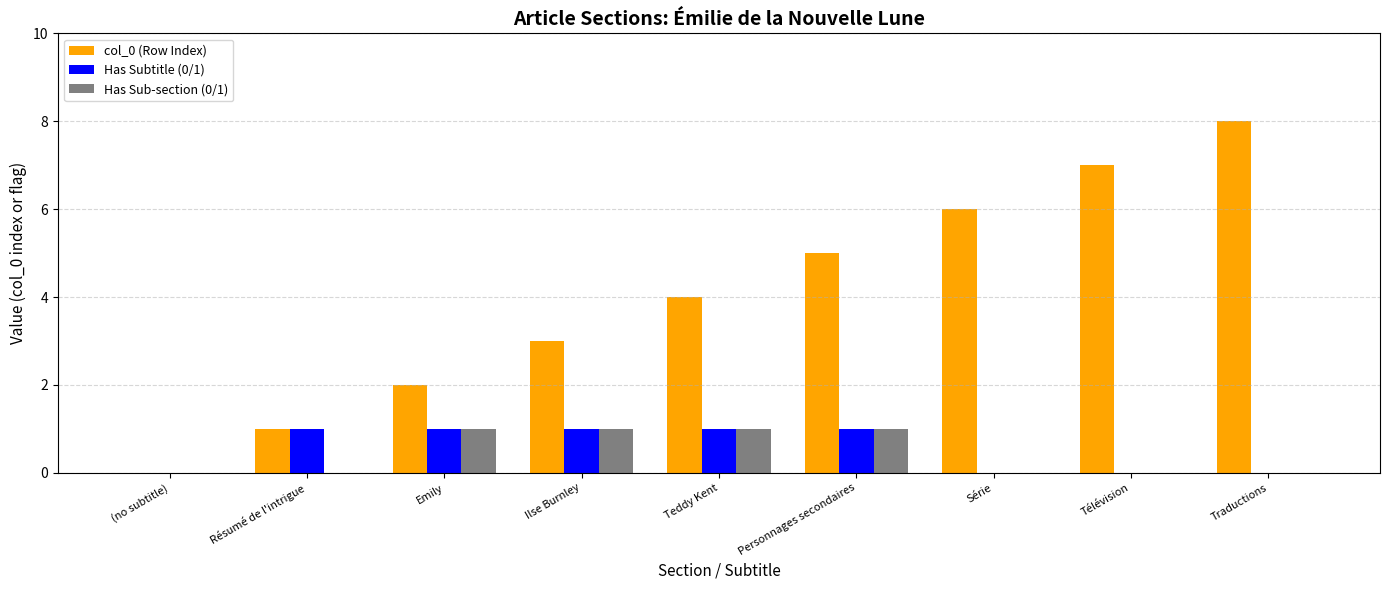

At which category is the sum across all series the highest?

Traductions